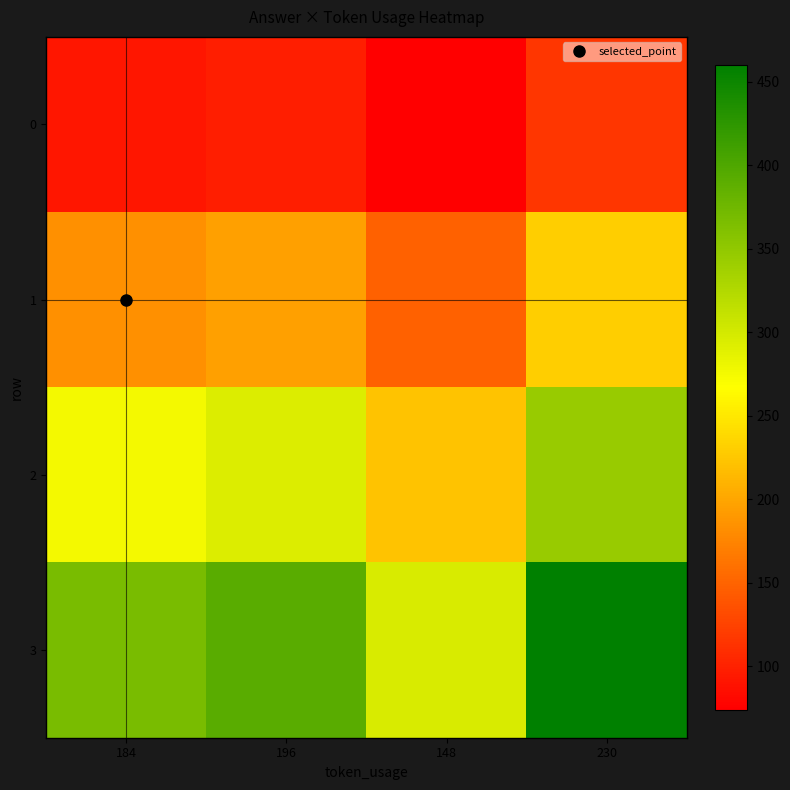

What is the greatest value displayed?

460